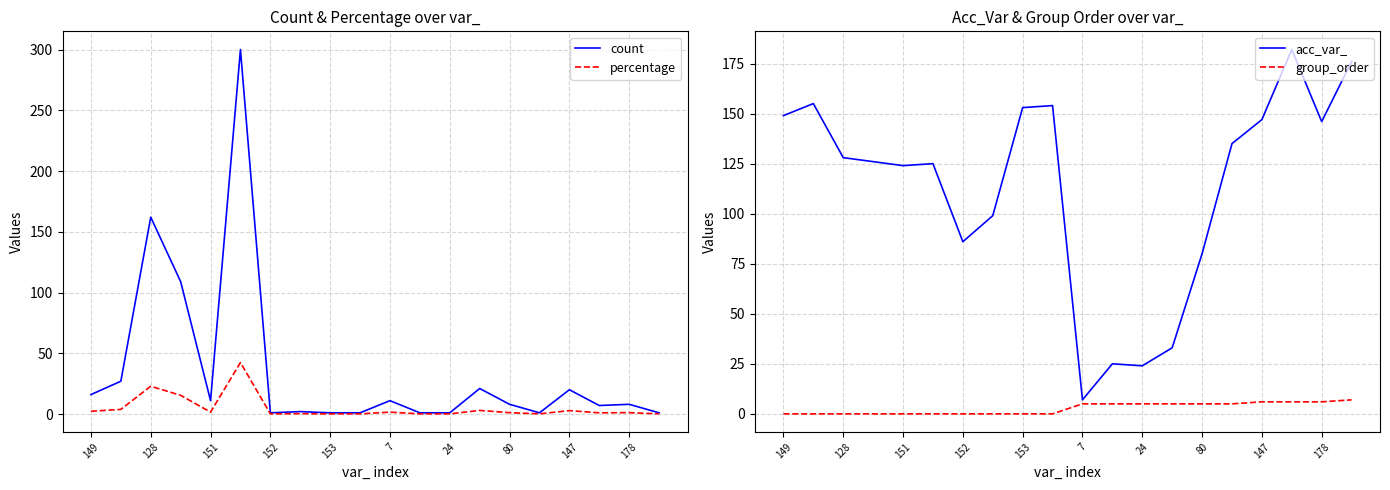

Rank the series by their maximum value, from lowest to highest.

group_order, percentage, acc_var_, count